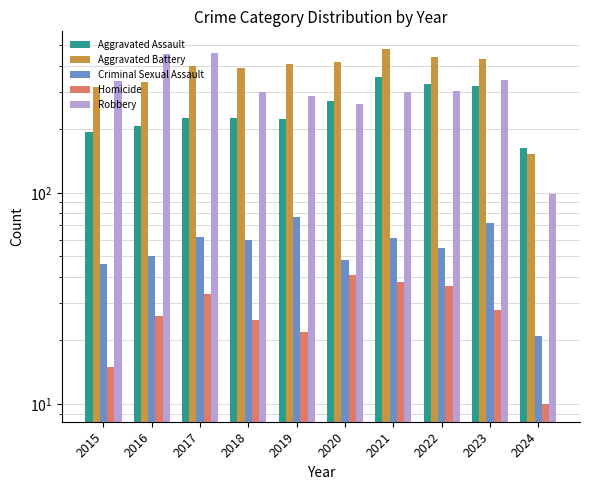

What is the value of the Robbery bar at the 1st from the left?

337